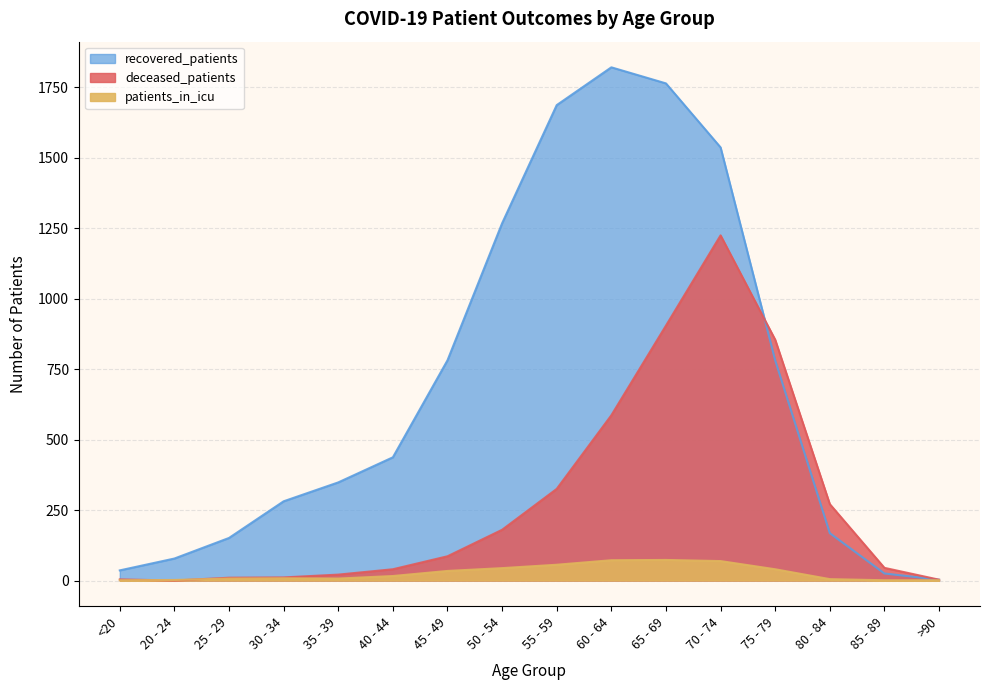

What is the sum of all recovered_patients values?

11161